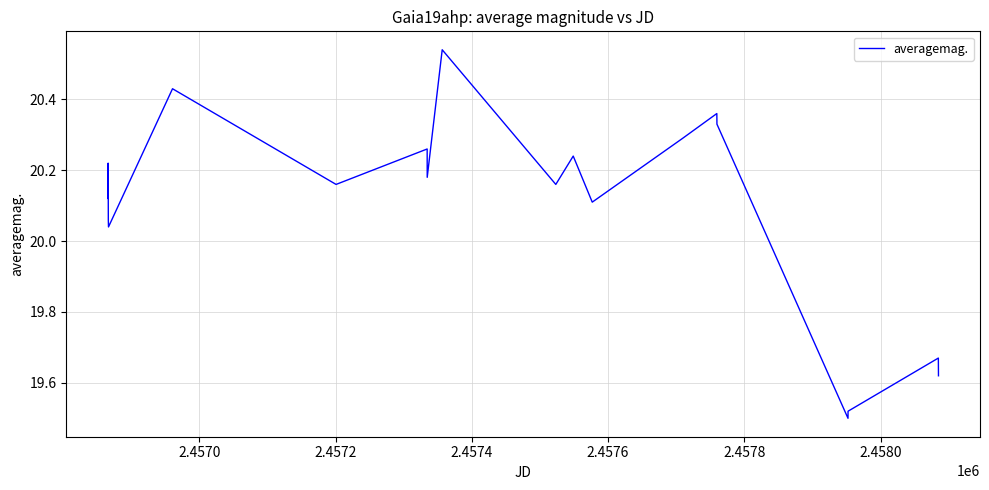

Count the number of categories in the chart.

21